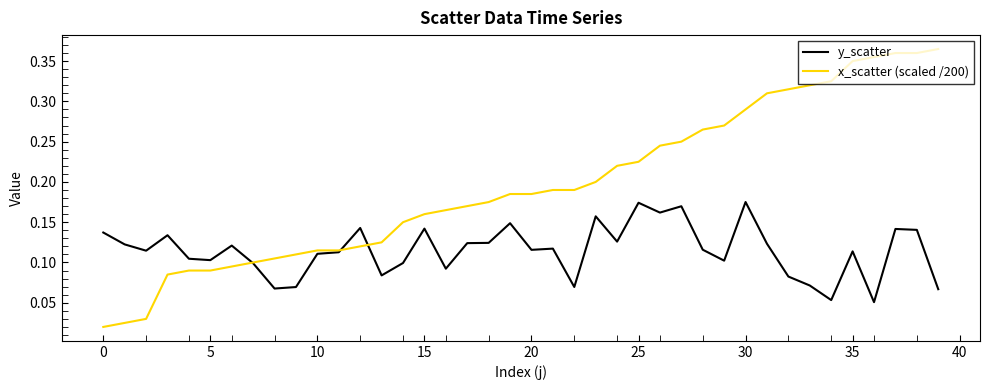

Which series has the largest range (max minus min)?

x_scatter (scaled /200)